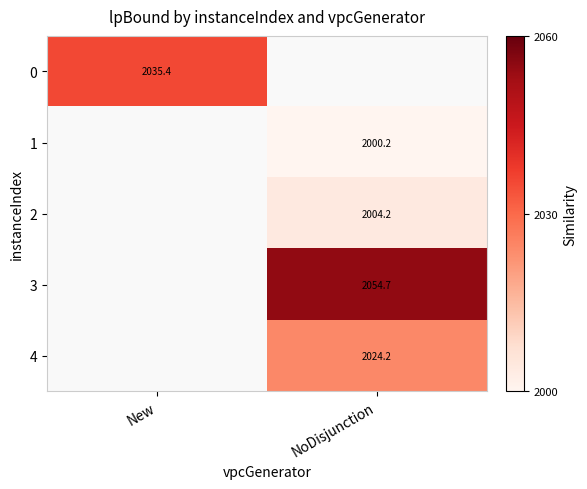

Is the value of 2 at NoDisjunction greater than the value of 1 at NoDisjunction?

Yes